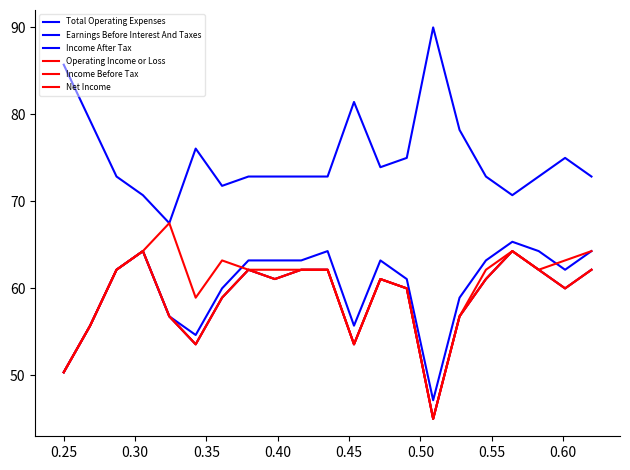

Does the chart display data point markers on the line(s)?

No